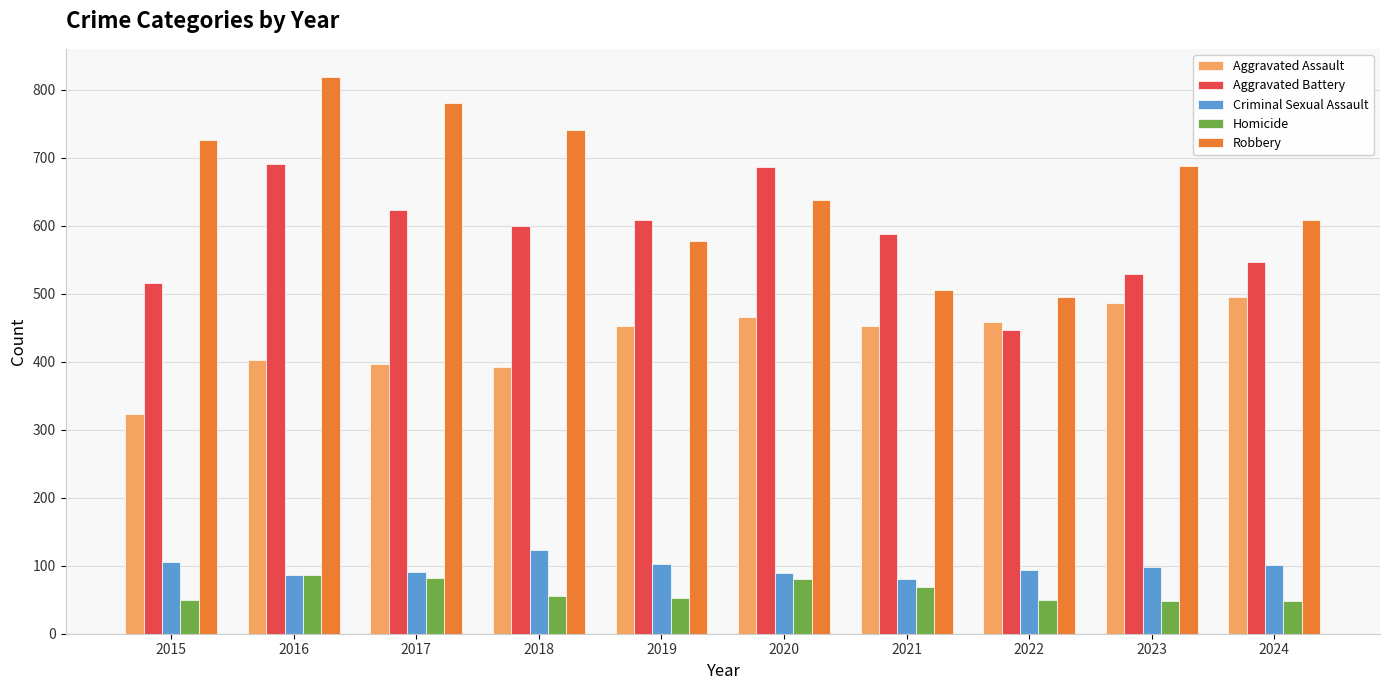

How many bars are there in each group?

5